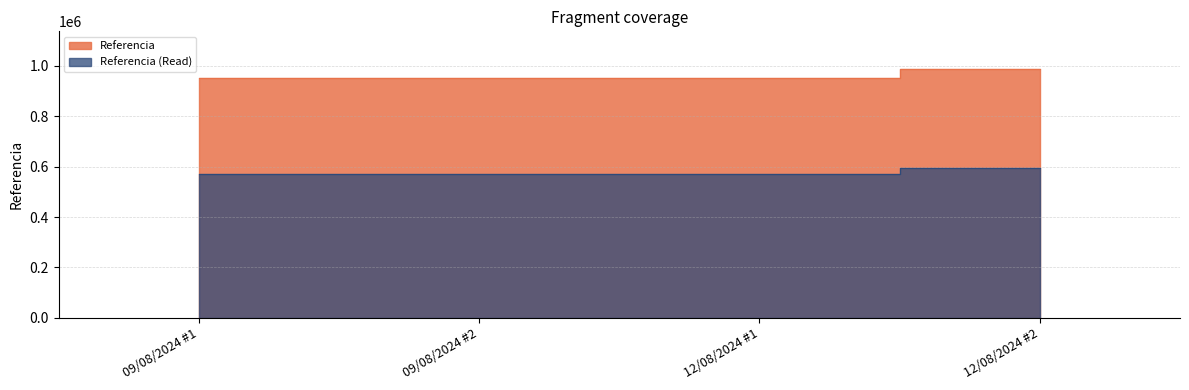

What is the ratio of the value at 09/08/2024 #2 to the value at 09/08/2024 #1?

1.0